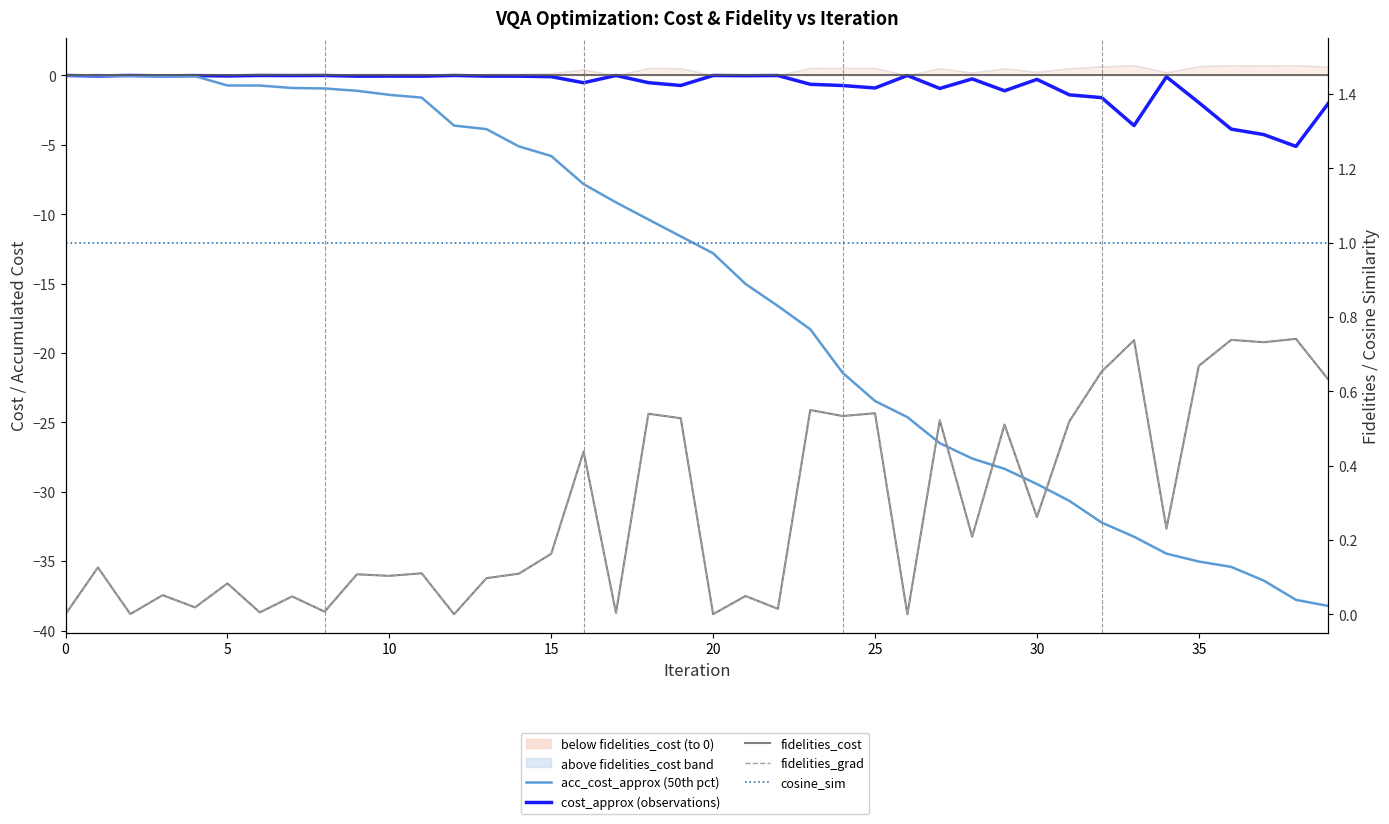

What is the sum of all fidelities_grad values?

11.4